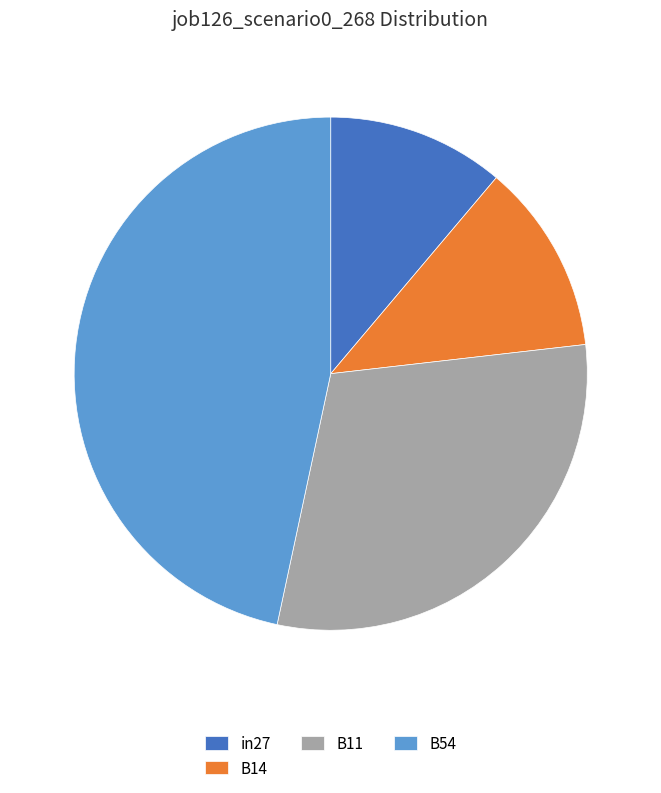

Rank the categories by value from highest to lowest.

B54, B11, B14, in27